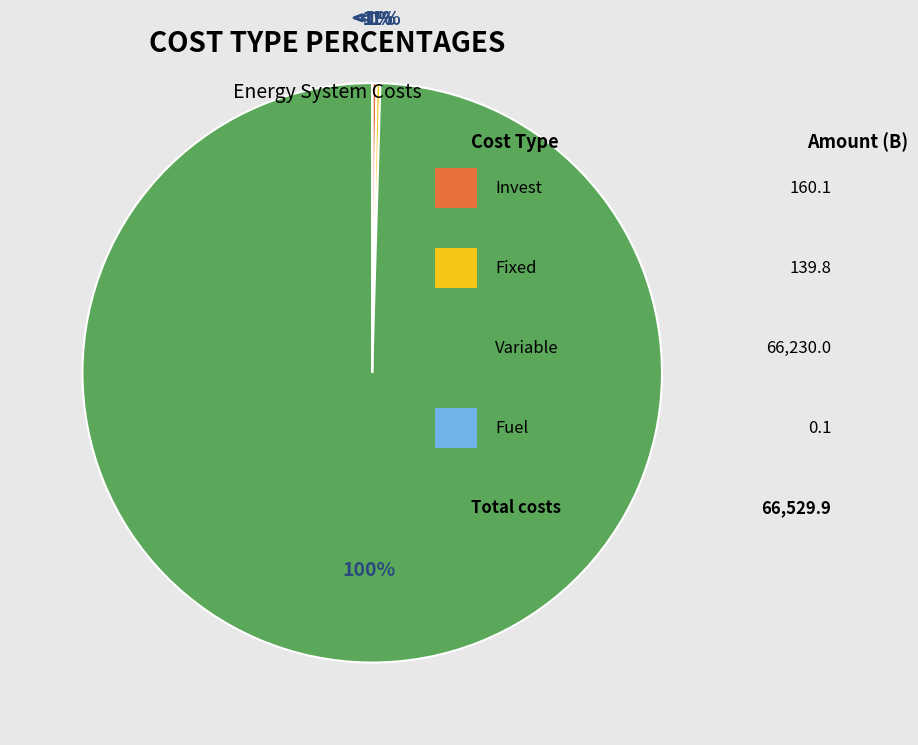

What is the total percentage of Fuel and Variable?

99.5%